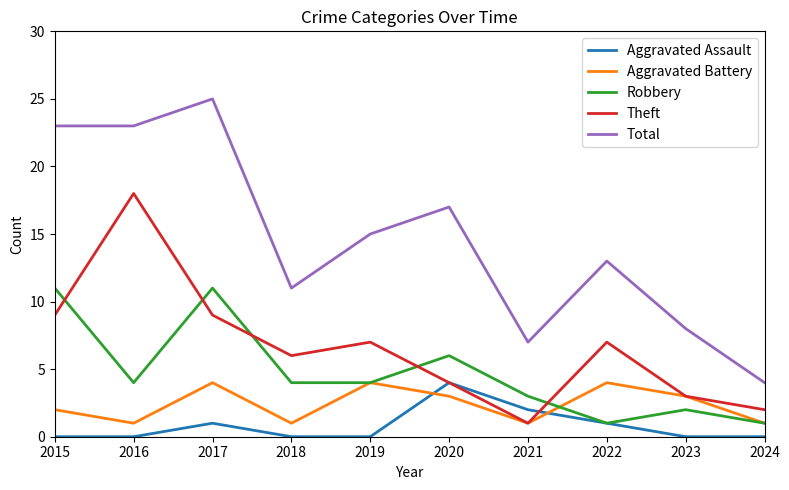

Reading right to left, what are all the values shown in this chart?

Aggravated Assault: 0	0	1	2	4	0	0	1	0	0
Aggravated Battery: 1	3	4	1	3	4	1	4	1	2
Robbery: 1	2	1	3	6	4	4	11	4	11
Theft: 2	3	7	1	4	7	6	9	18	9
Total: 4	8	13	7	17	15	11	25	23	23